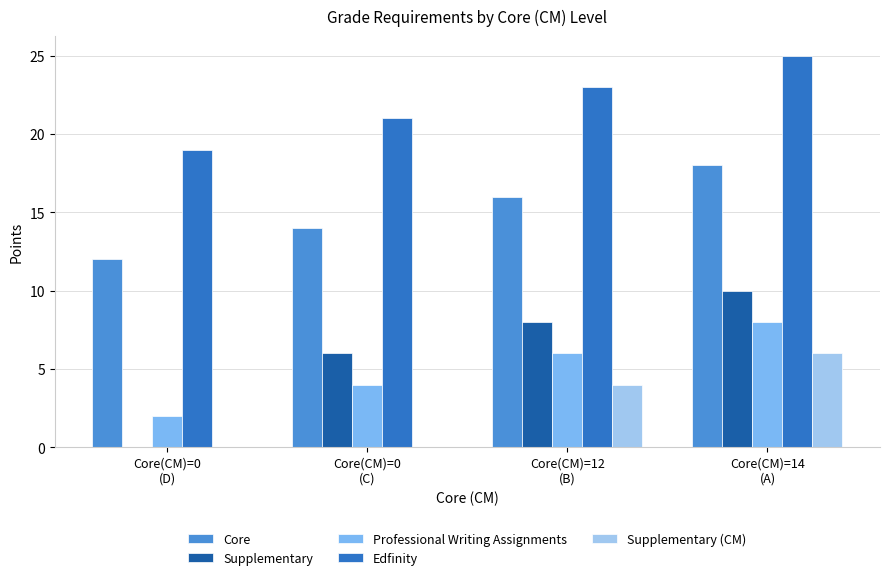

What is the average value of the Edfinity series?

22